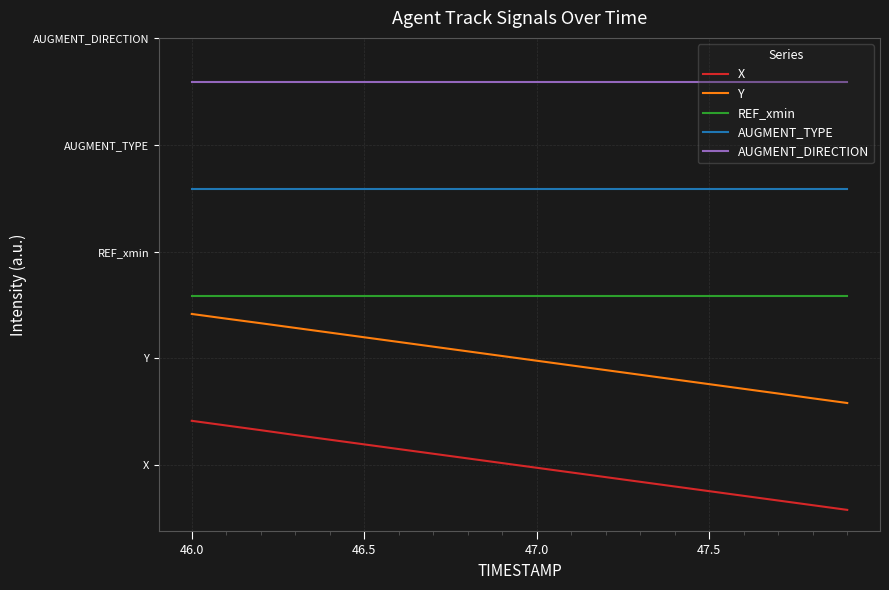

Does the chart have visible grid lines?

Yes